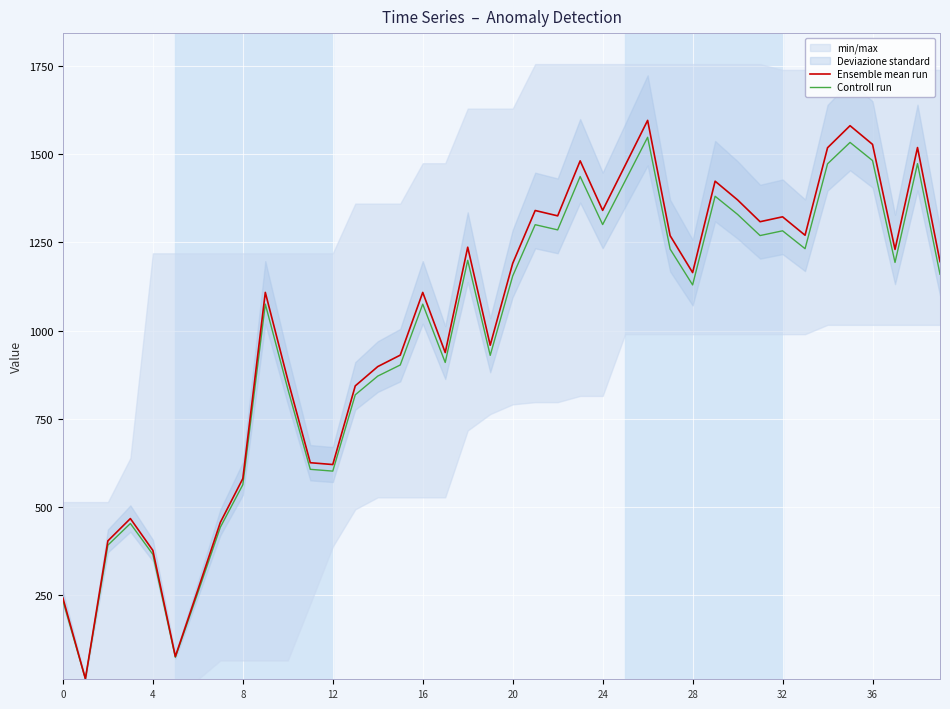

At which category is the sum across all series the highest?

26